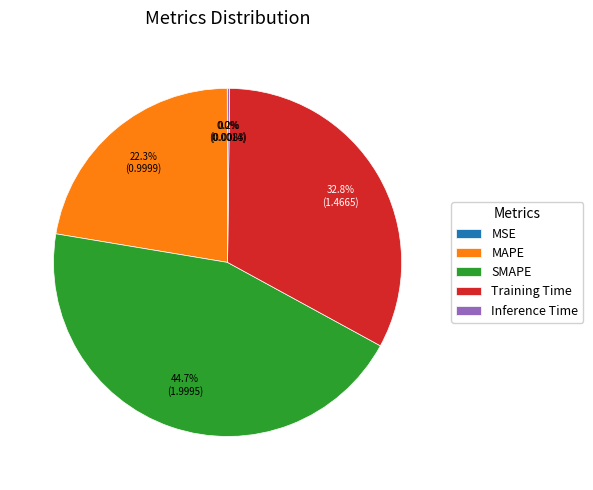

What is the largest slice in the pie chart?

SMAPE